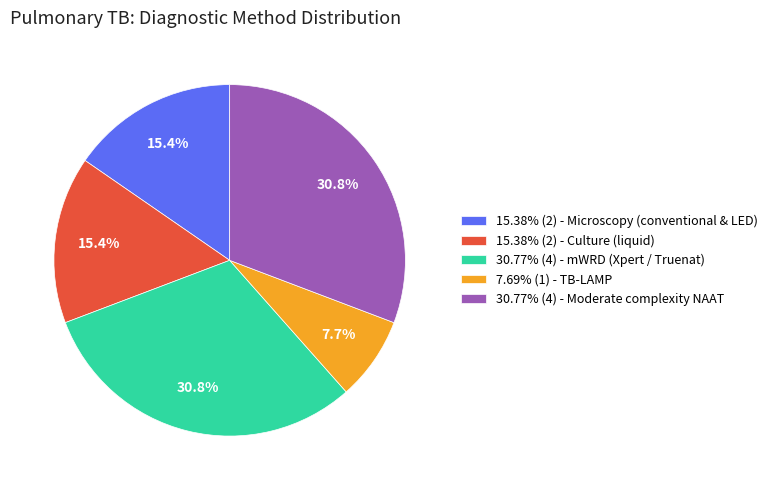

Is there any slice that represents more than half of the pie?

No